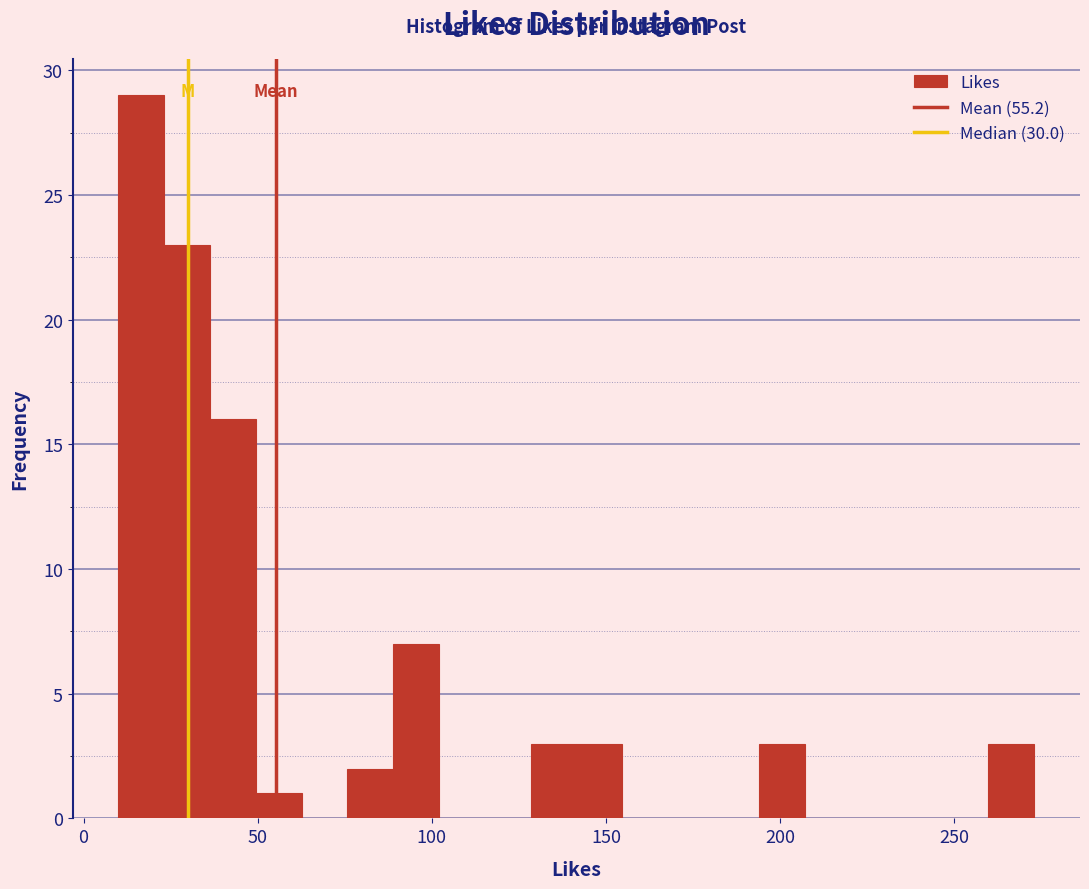

Read against the x-axis, roughly where is the centre of the tallest bar?

15